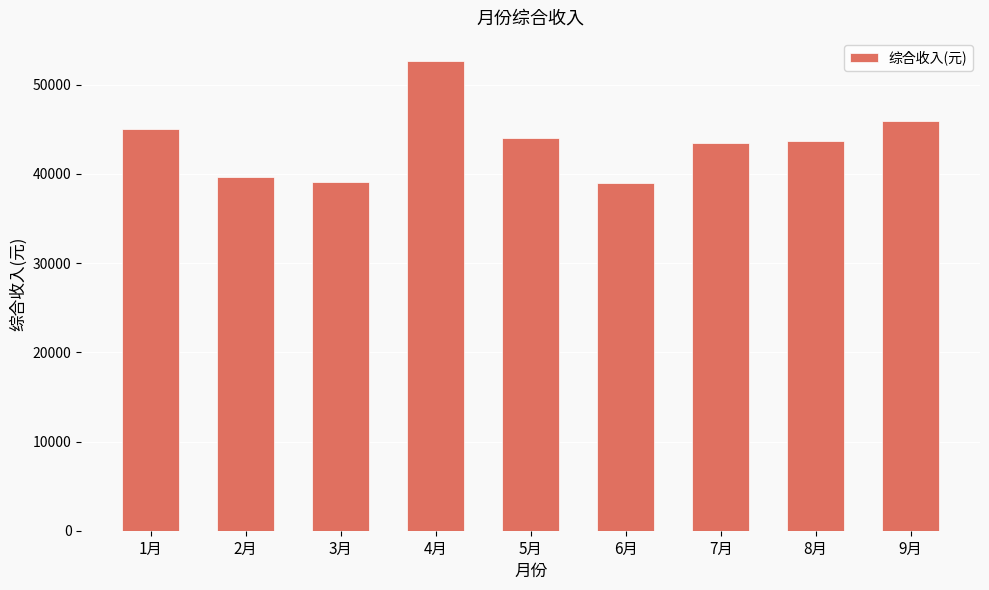

How many data points are above 43719?

5